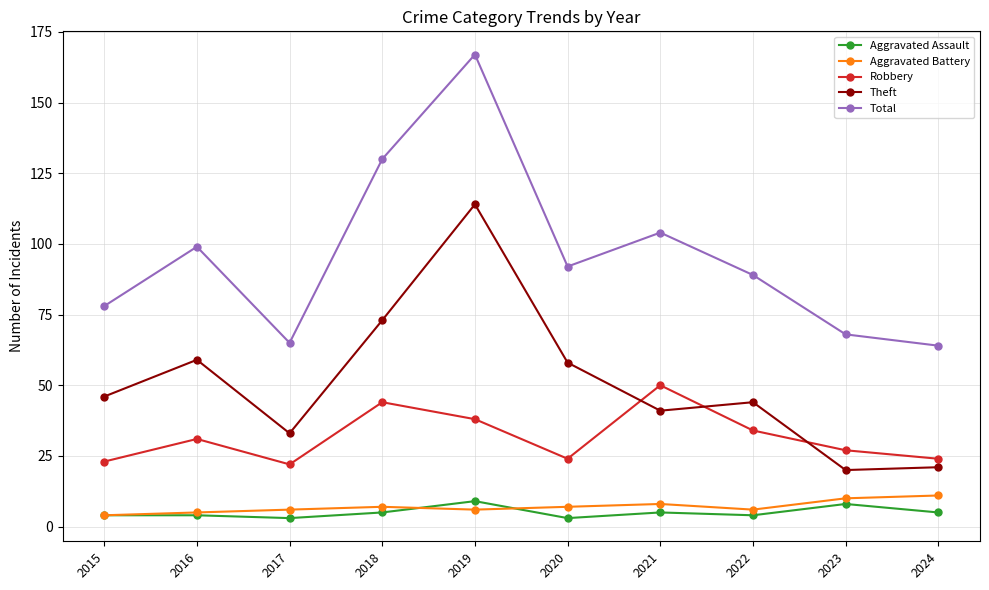

What is the difference between the maximum and second lowest values in the Robbery series?

27